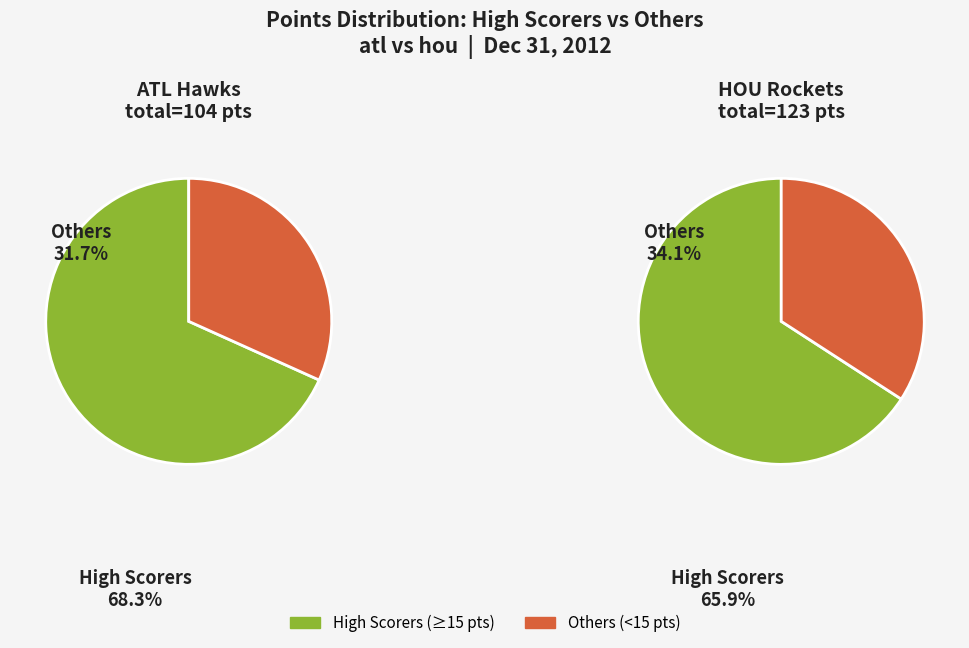

The Johan Petro slice represents 7% of the pie. True or false?

False